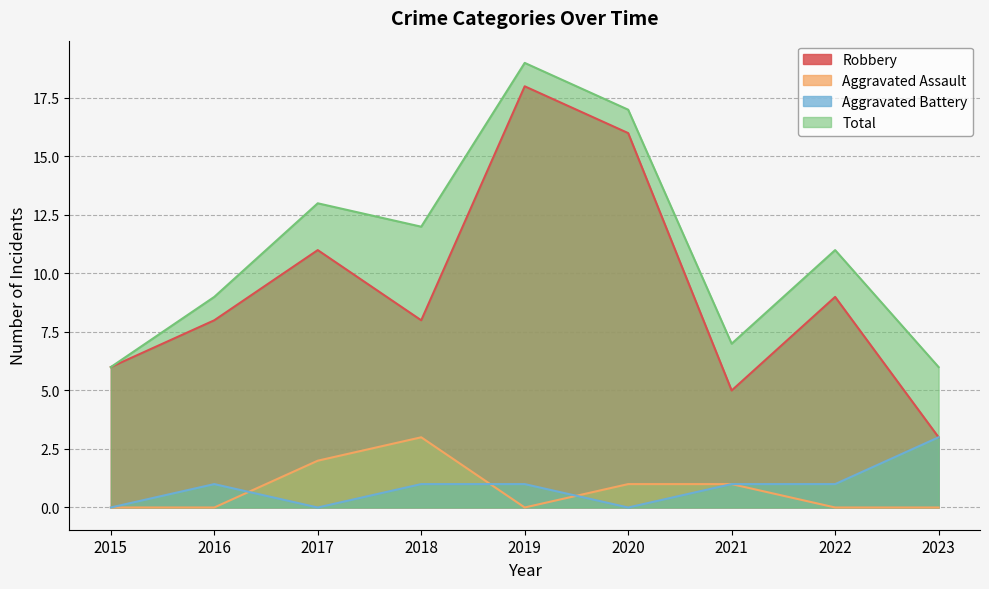

How many times do Aggravated Battery and Aggravated Assault cross each other?

3